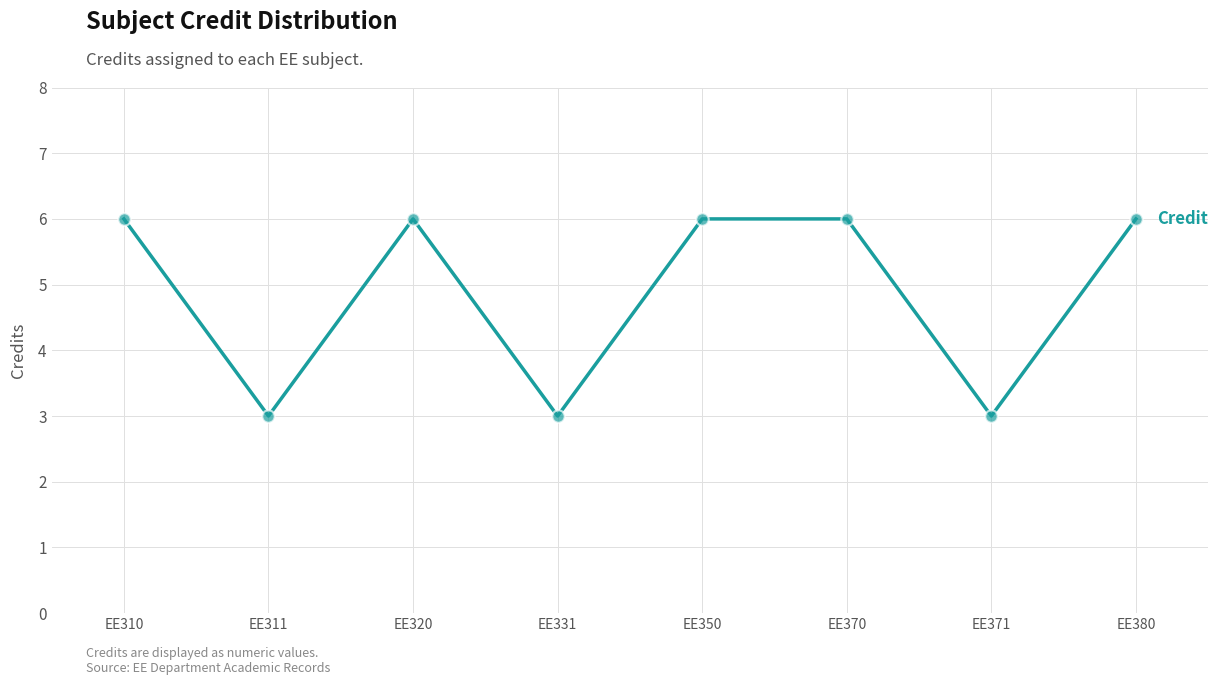

What is the ratio of the value at EE331 to the value at EE350?

0.5